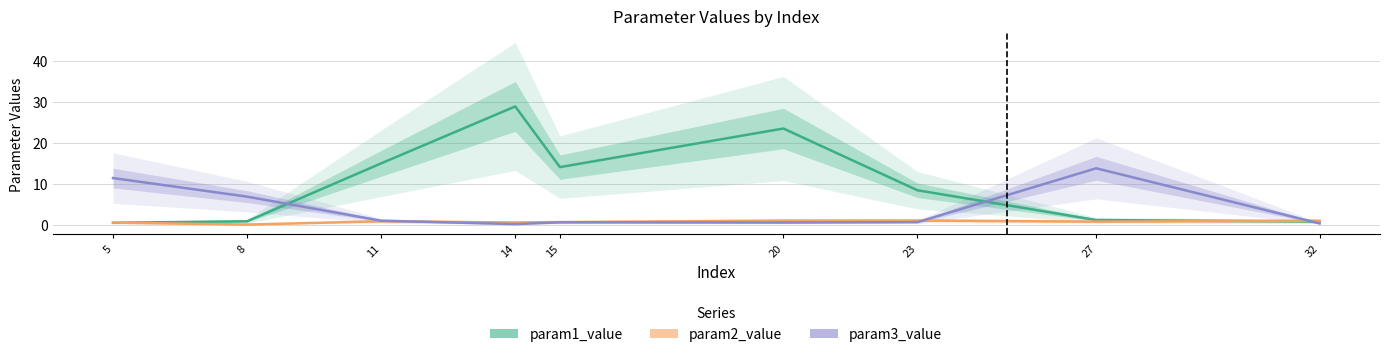

How many lines are shown in the chart?

3